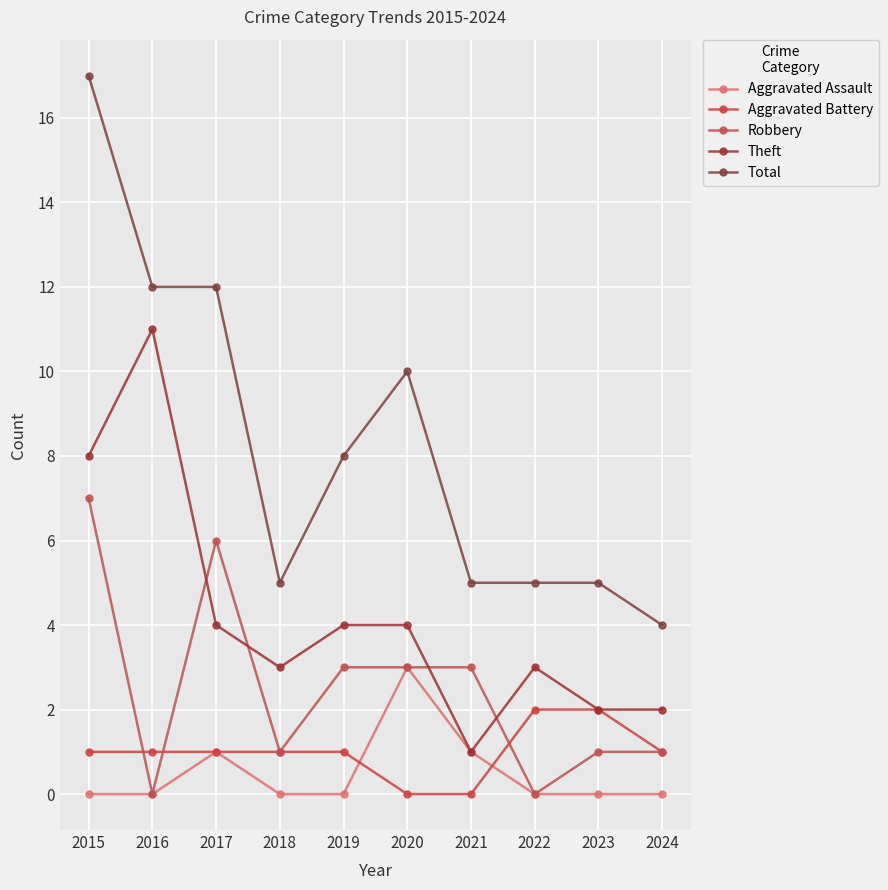

Is the value of Aggravated Battery at 2017 greater than the value of Aggravated Assault at 2023?

Yes